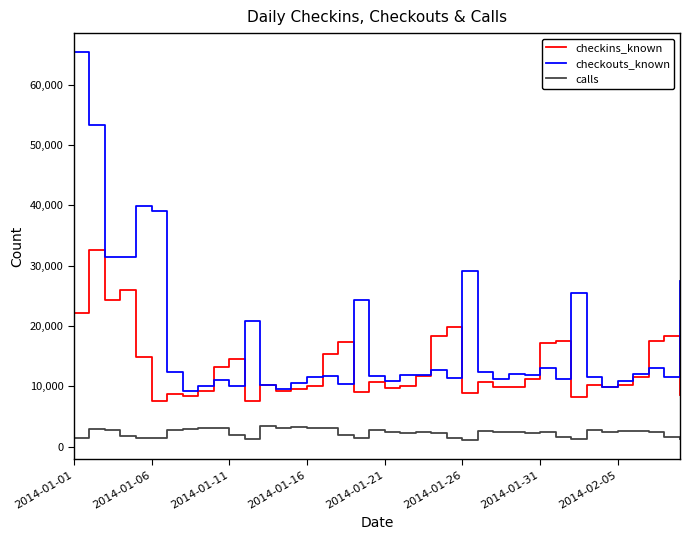

Which series has the largest total across all categories?

checkouts_known